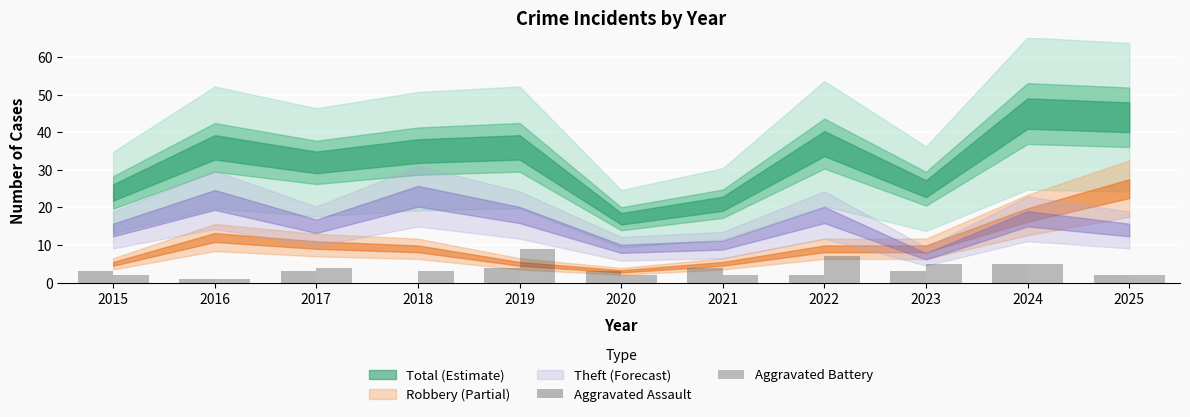

What is the total value across all series at 2017?

7